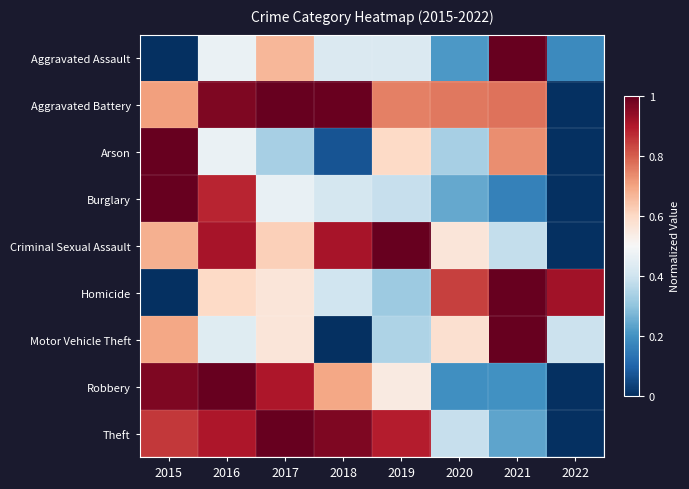

Which series has the largest total across all categories?

Aggravated Battery